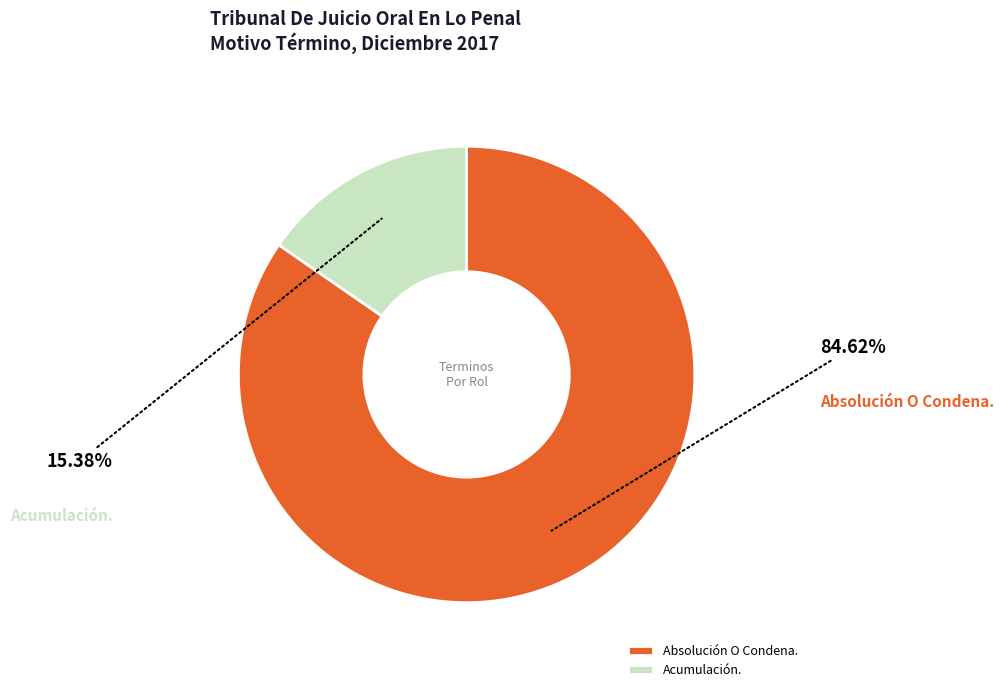

What portion of the pie excludes Absolución O Condena.?

15.4%